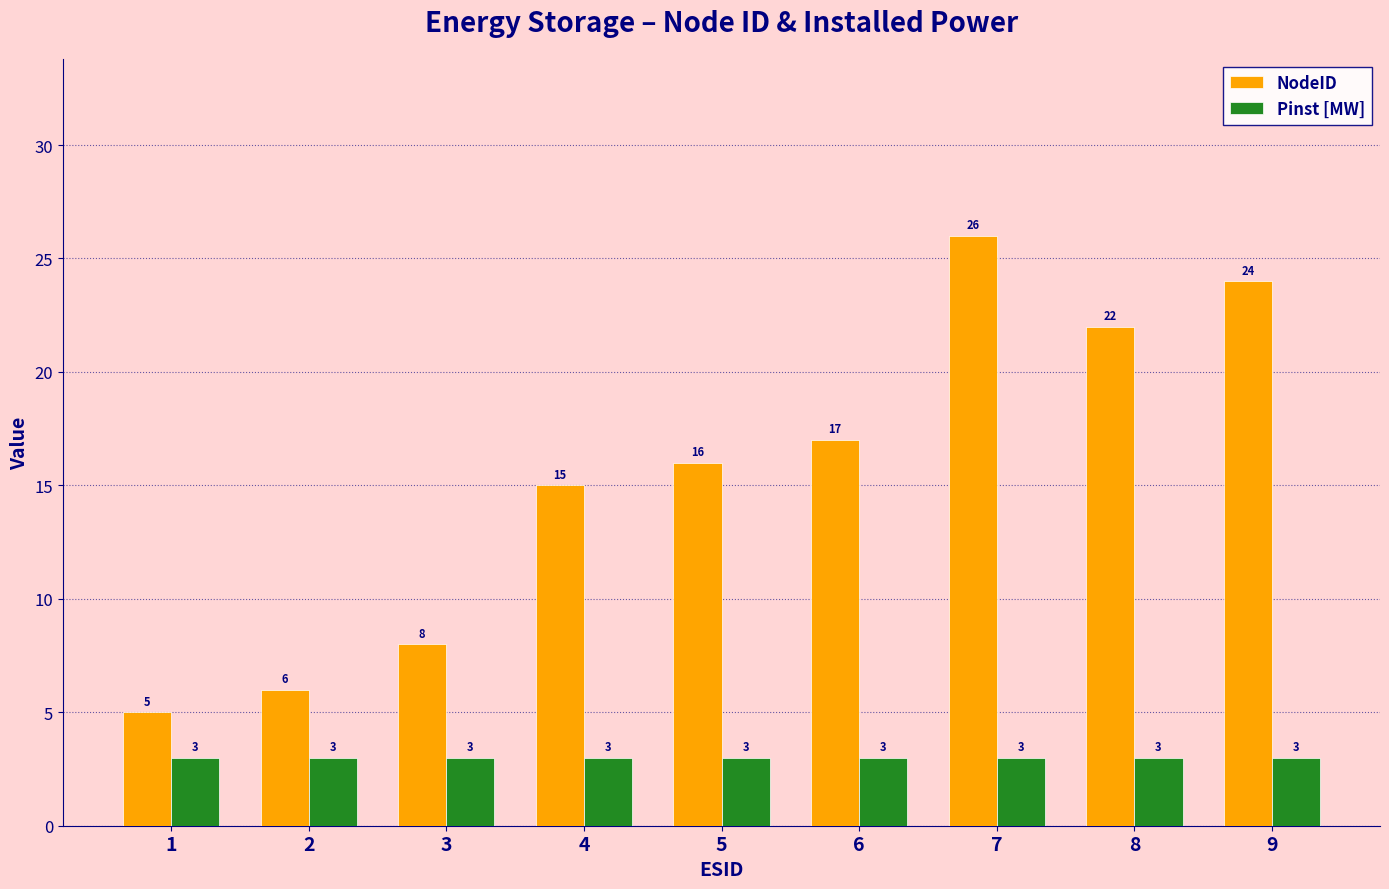

Read the NodeID value at 1, to the nearest 5.

5